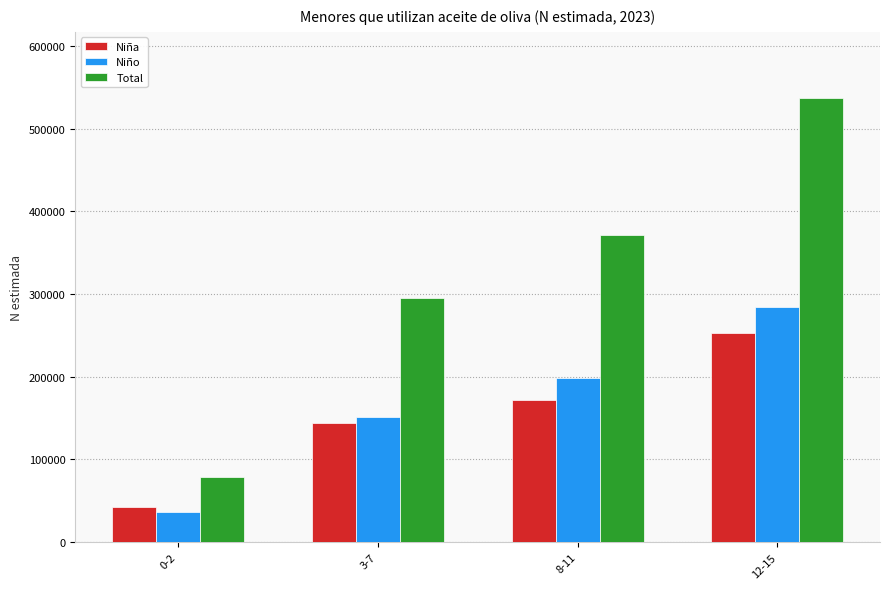

What is the average value of the Niño series?

167522